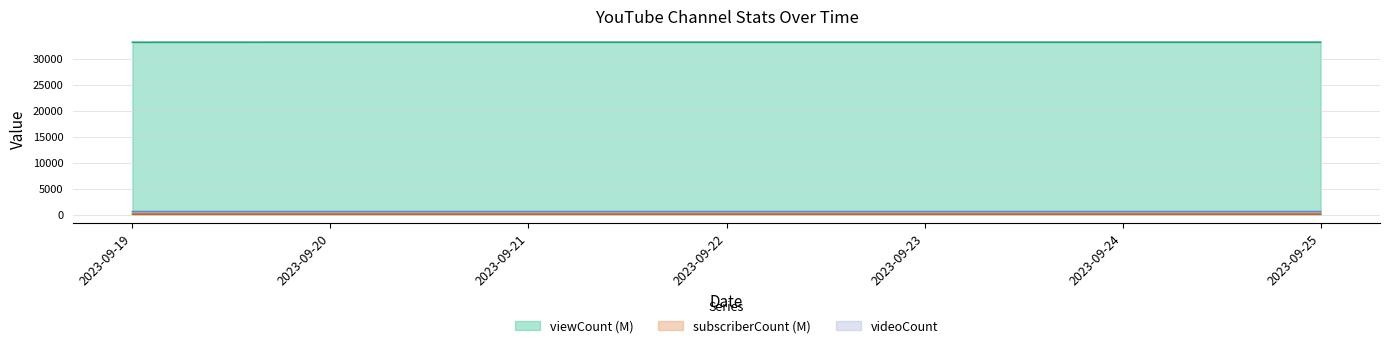

Which category has the highest value across all series?

2023-09-20